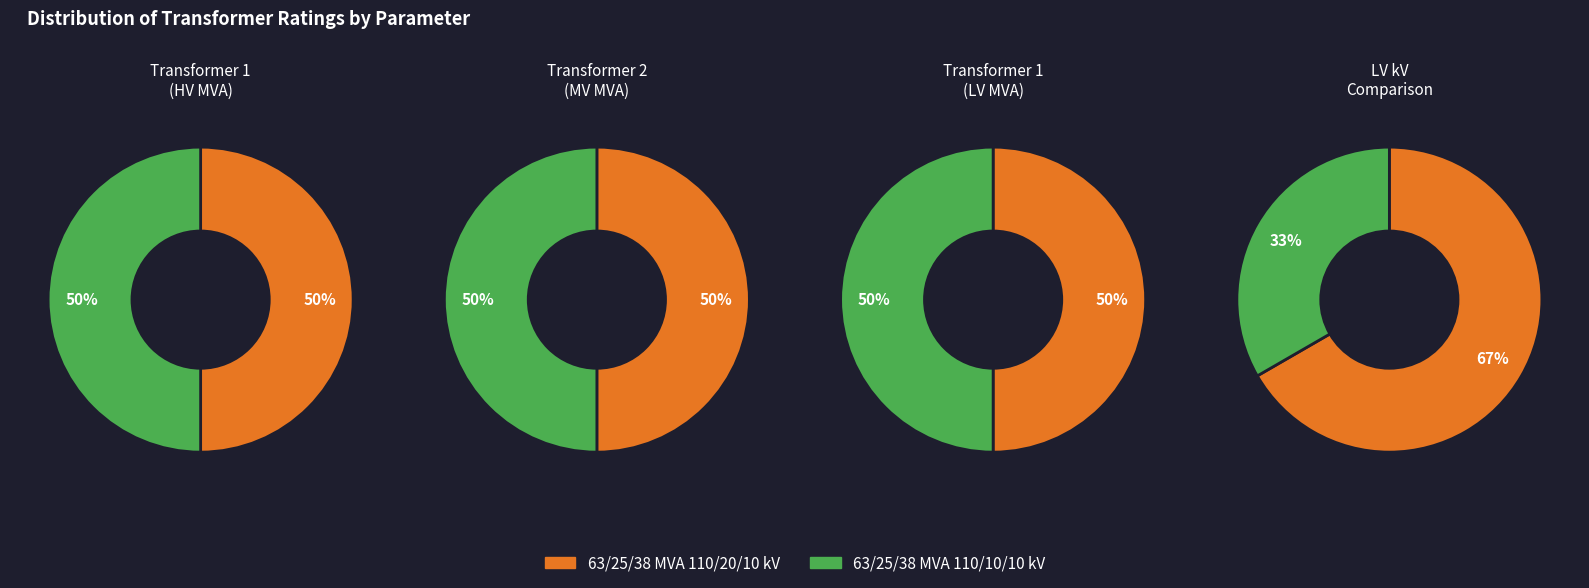

How many slices are in this pie chart?

2